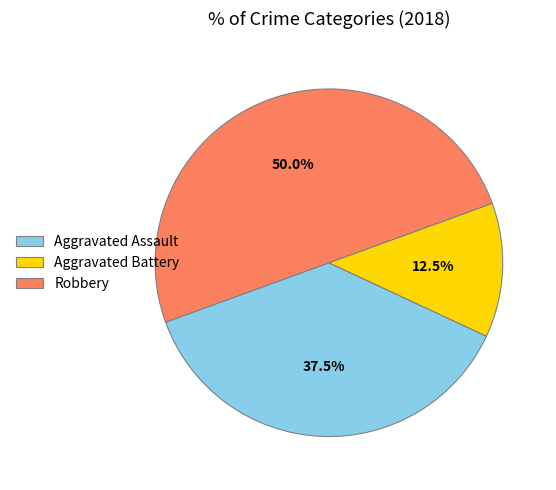

To the nearest percent, what is the average slice percentage?

33%